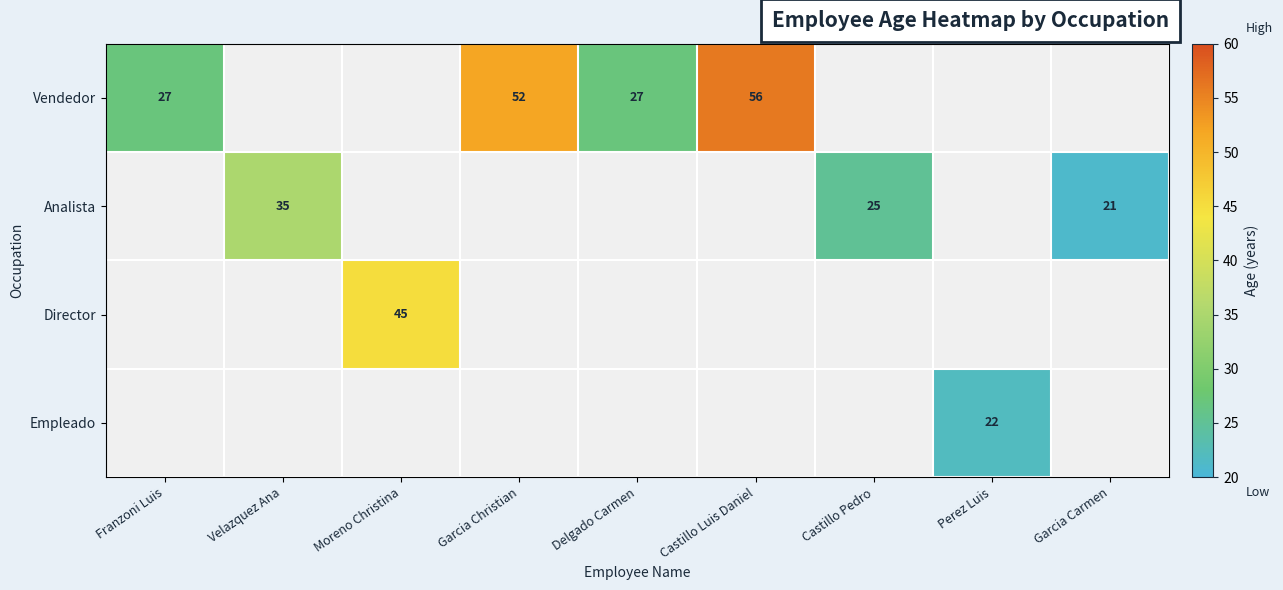

True or false: Vendedor has a value of 52 at Garcia Christian.

True